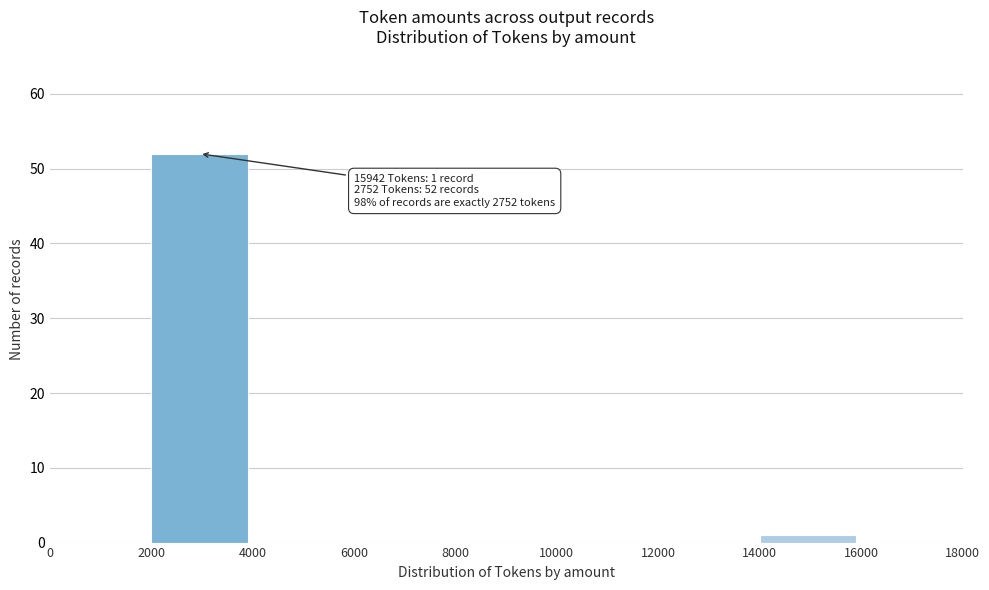

Over which range of the x-axis is the bar tallest?

2000 to 4000